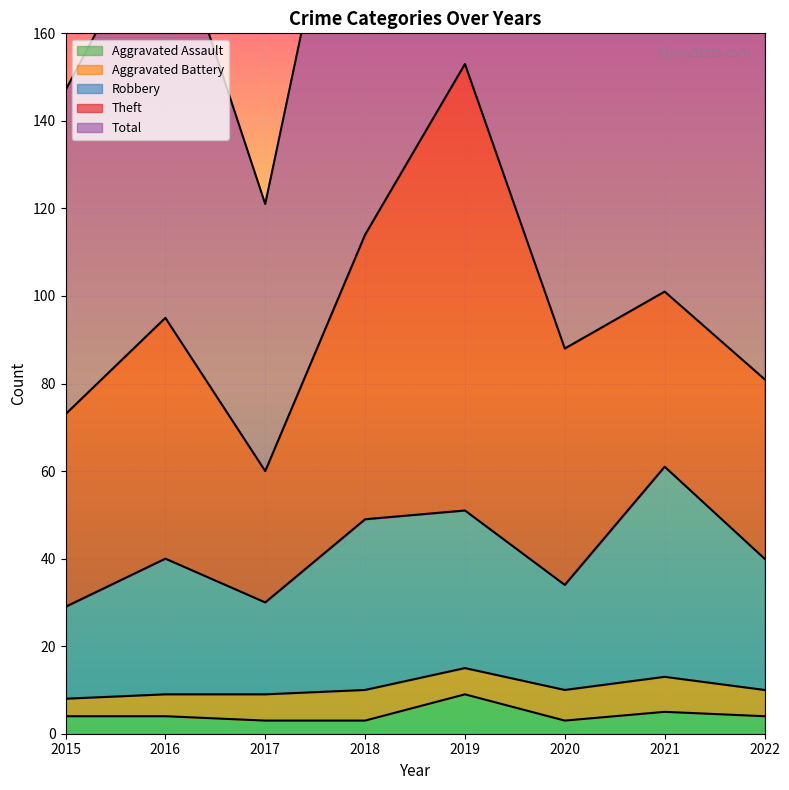

How many data points in Total are above 190?

3